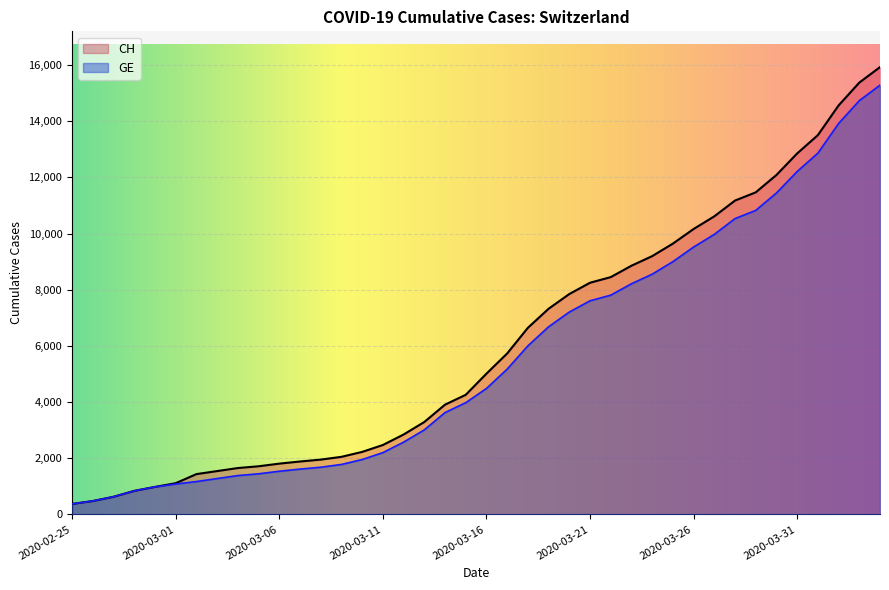

Which series changed the most between 2020-03-04 and 2020-03-27?

CH